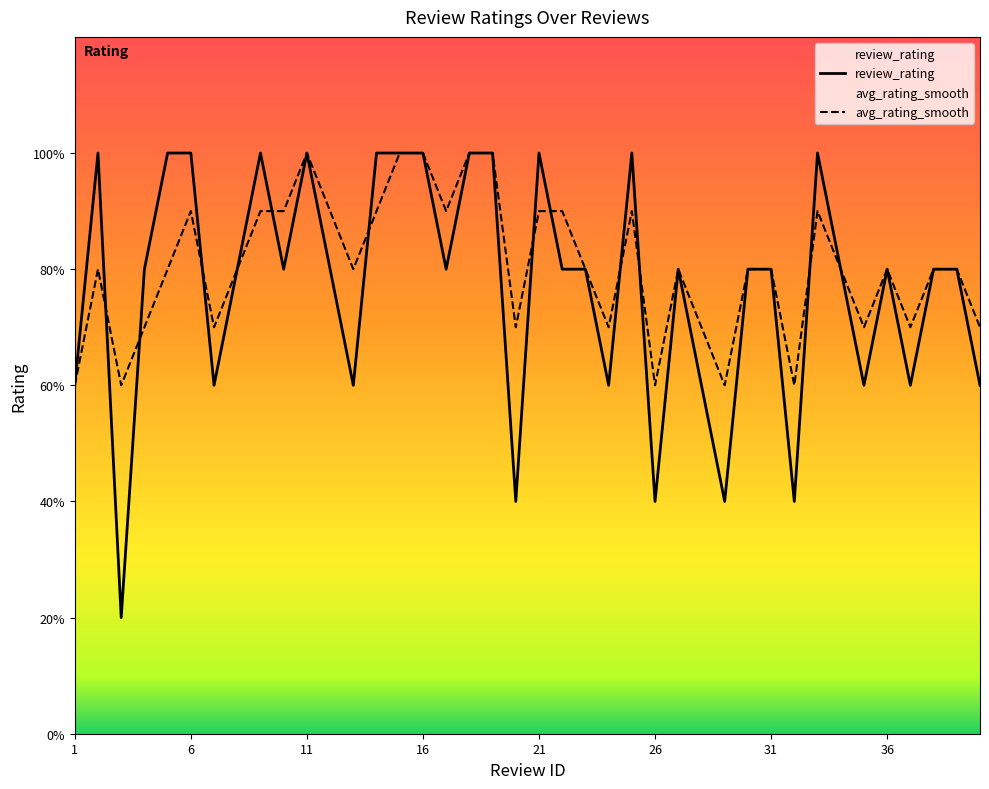

What is the difference between the highest and lowest values at 21?

1.0